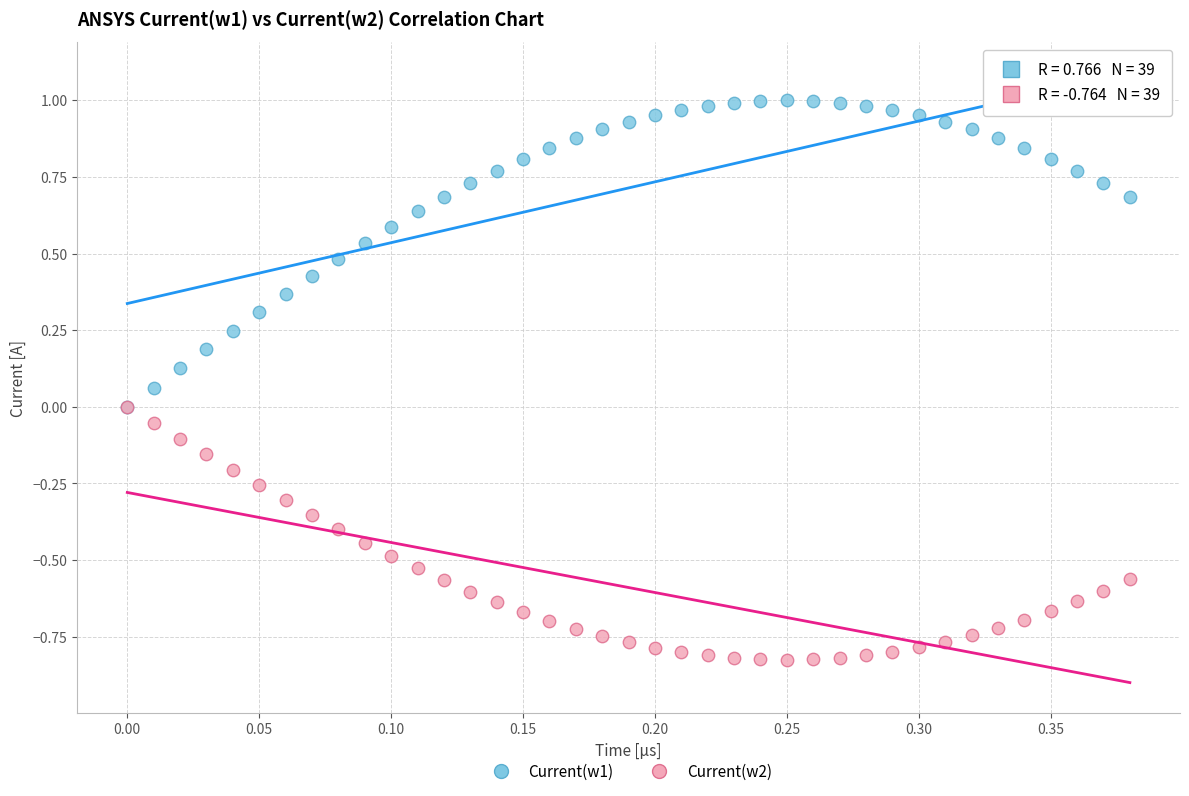

What are all the series names shown in the legend?

Current(w1), Current(w2)